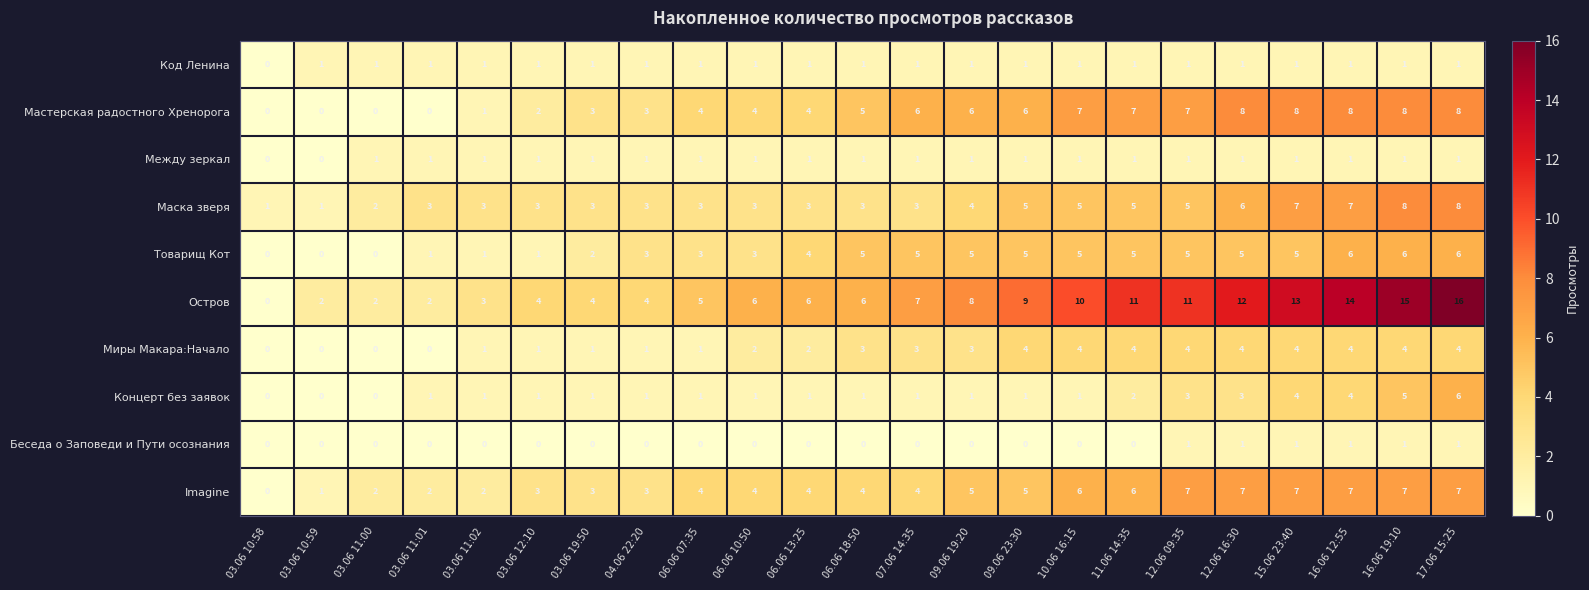

Is it true that Между зеркал equals 0 at 12.06 09:35?

False